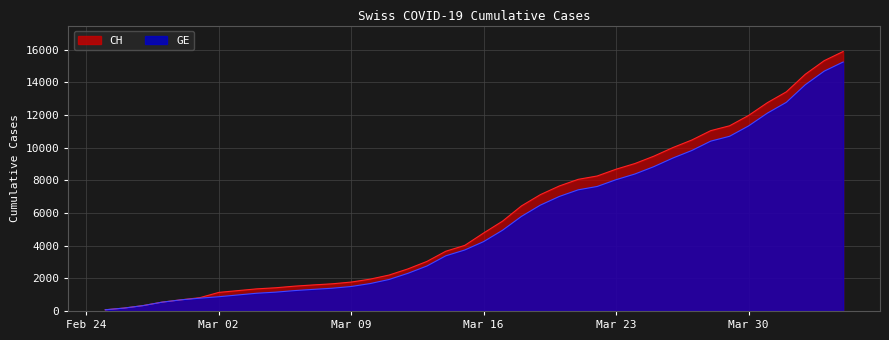

True or false: CH and GE intersect in this chart.

False